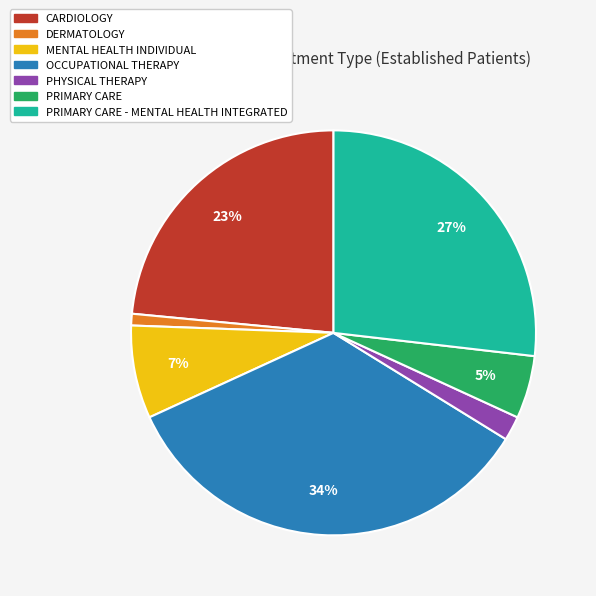

Do MENTAL HEALTH INDIVIDUAL and PRIMARY CARE - MENTAL HEALTH INTEGRATED together represent more than half of the pie?

No